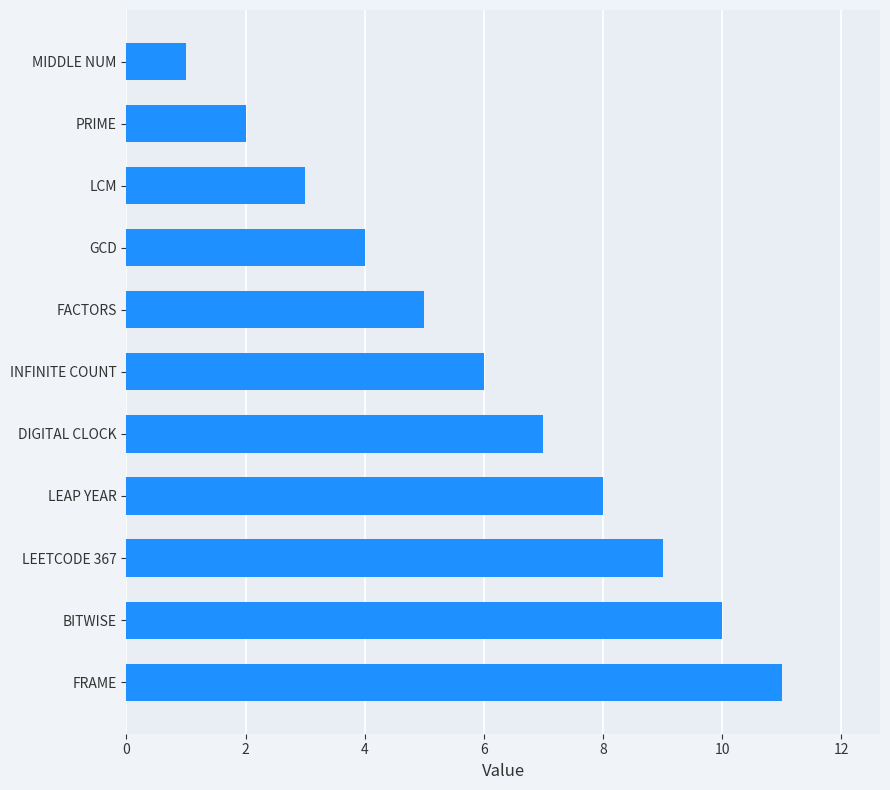

What is the sum of the values at DIGITAL CLOCK and FRAME?

18